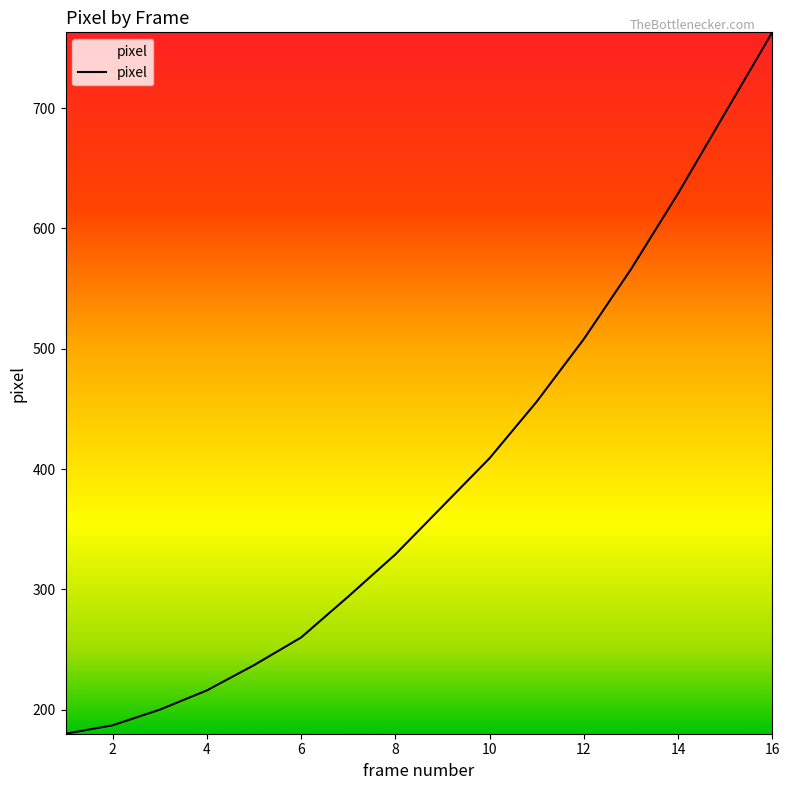

What is the maximum value shown in the chart?

763